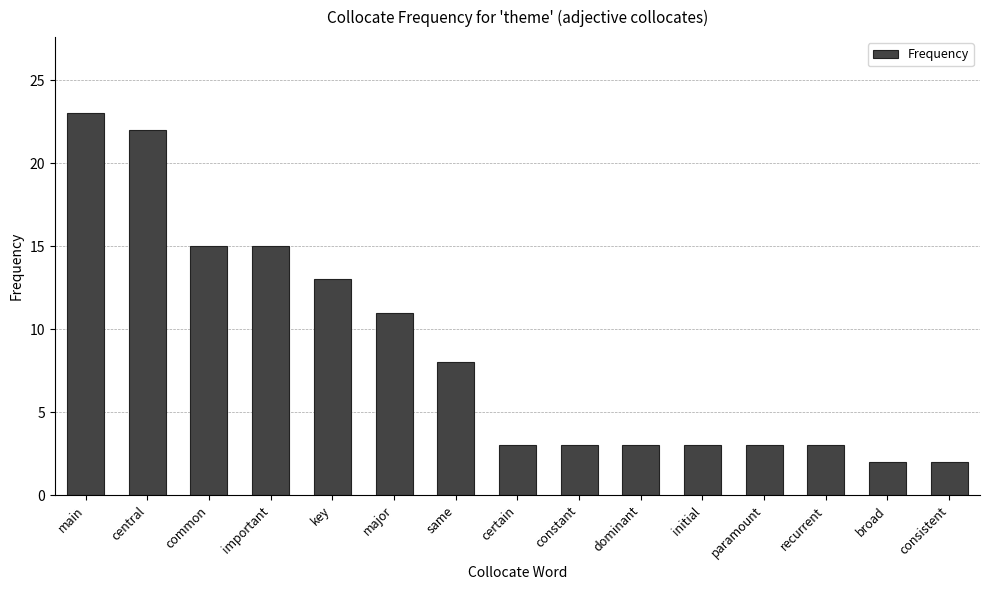

What is the difference between the maximum and minimum values?

21